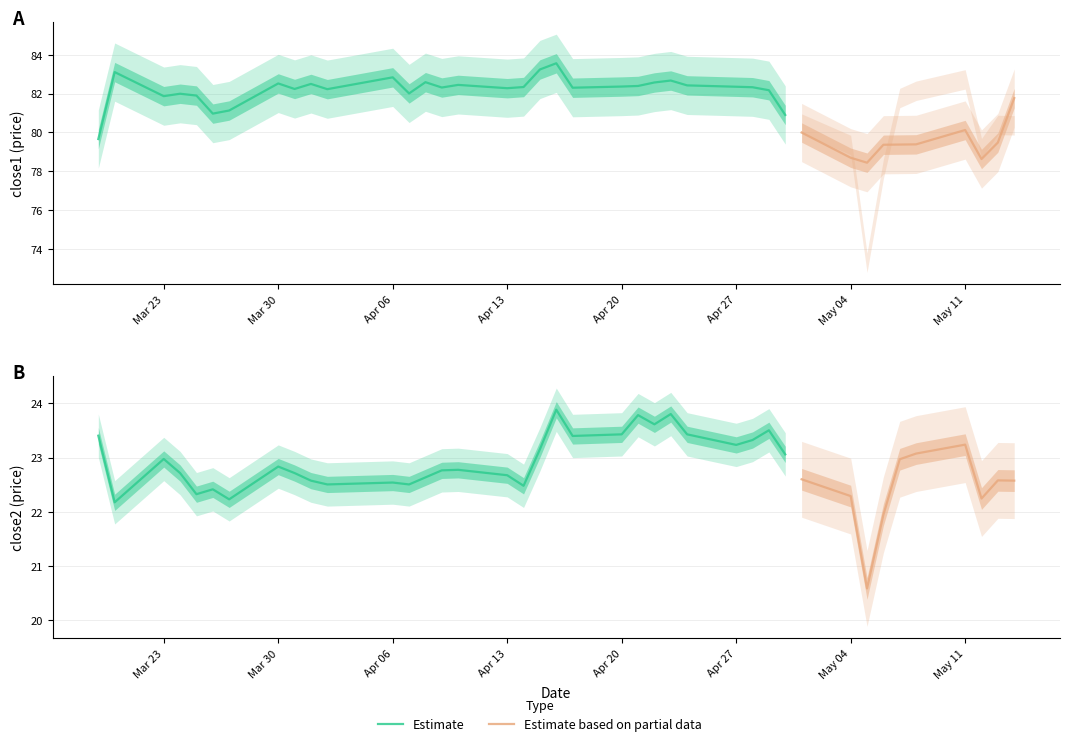

What is the minimum value shown in the chart?

20.6